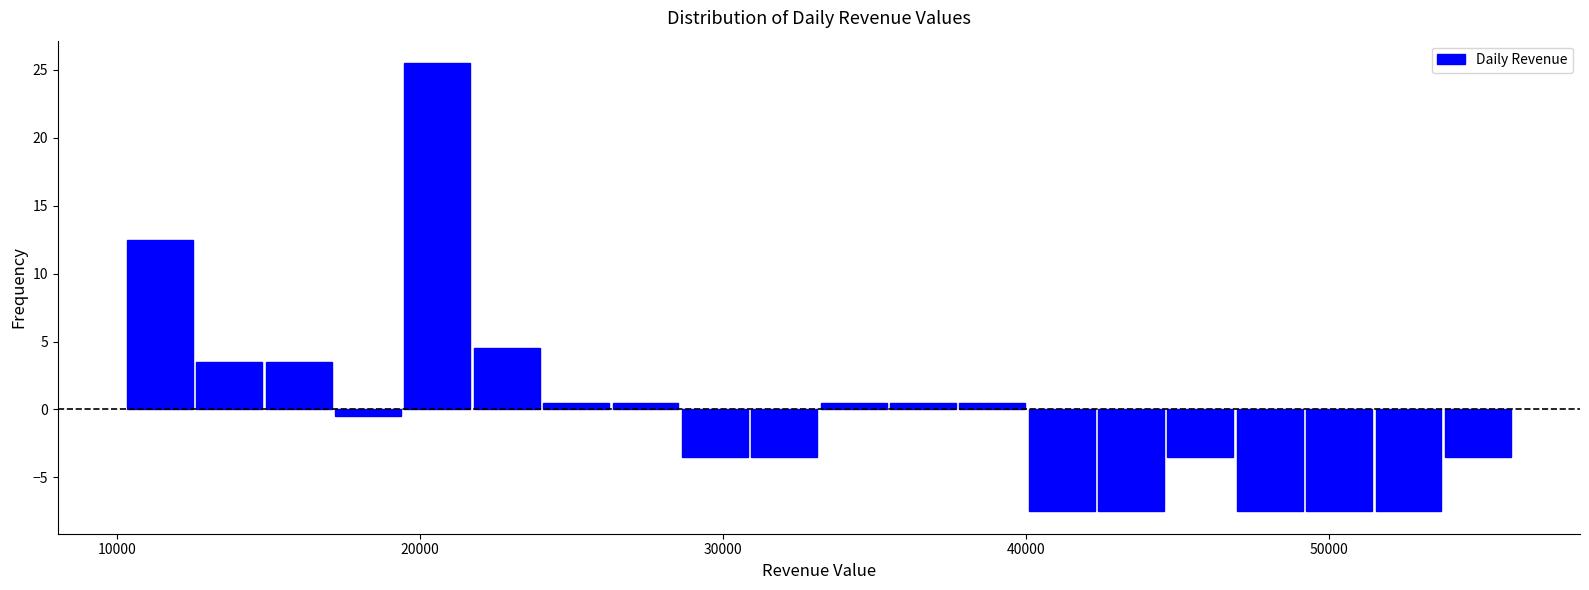

Around what value on the x-axis is the tallest bar? Give the approximate position of its centre, as read against the axis.

21000